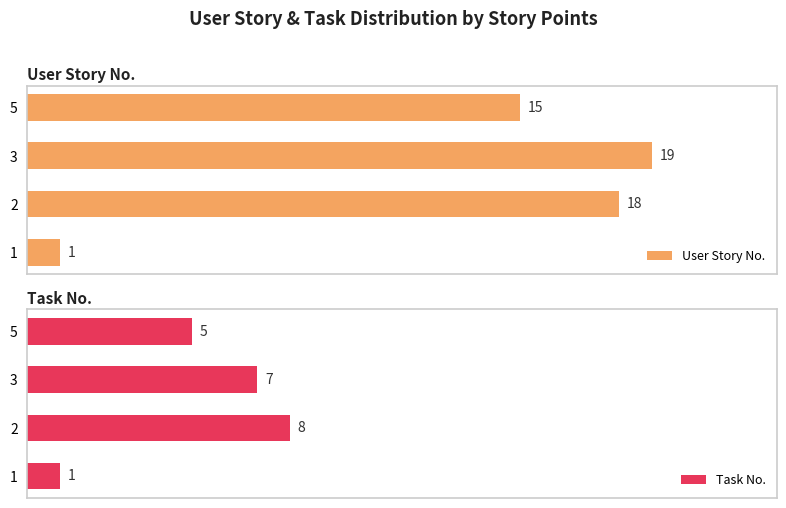

List the labels in order of User Story No. value, smallest first.

1, 5, 2, 3